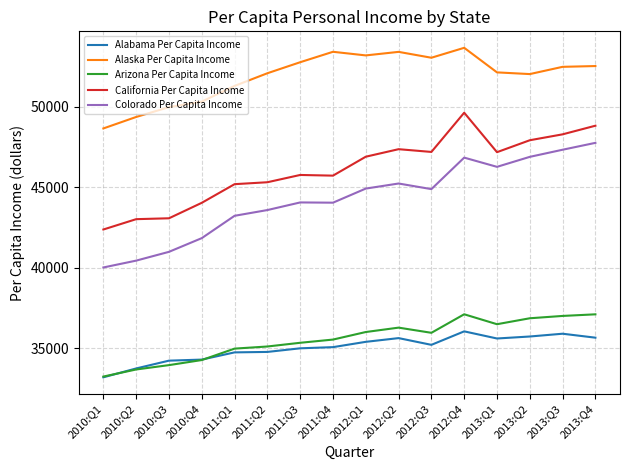

Which series changed the most between 2010:Q1 and 2012:Q1?

Colorado Per Capita Income